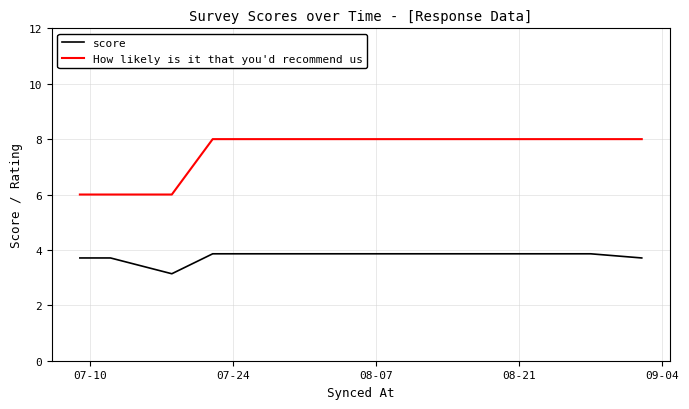

True or false: How likely is it that you'd recommend us has more than 2 interior local peaks.

False